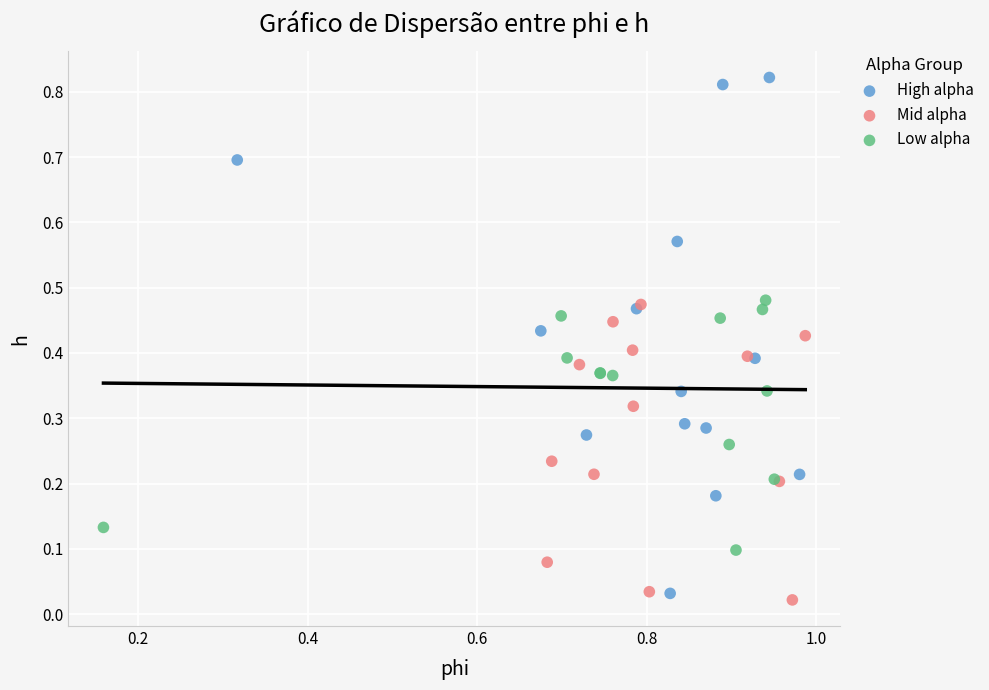

What are all the series names shown in the legend?

High alpha, Mid alpha, Low alpha